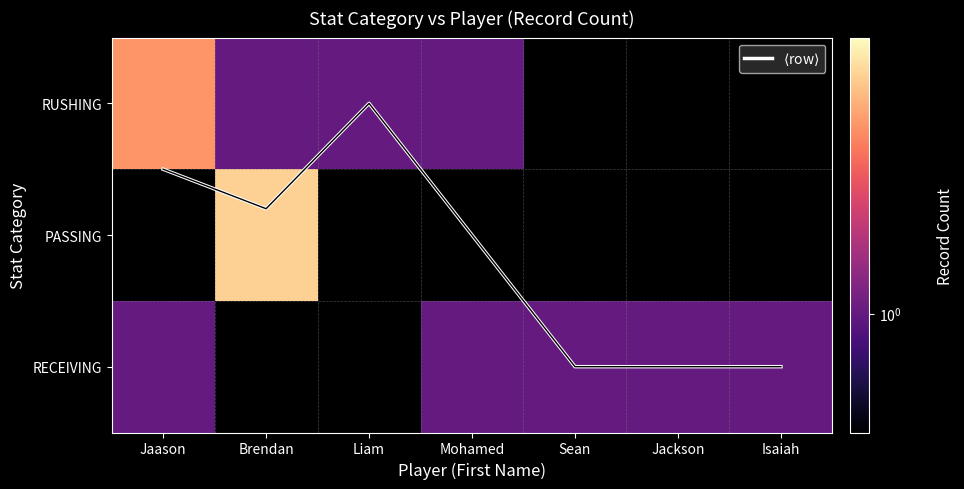

The RUSHING series shows 1.0 at Liam. True or false?

True